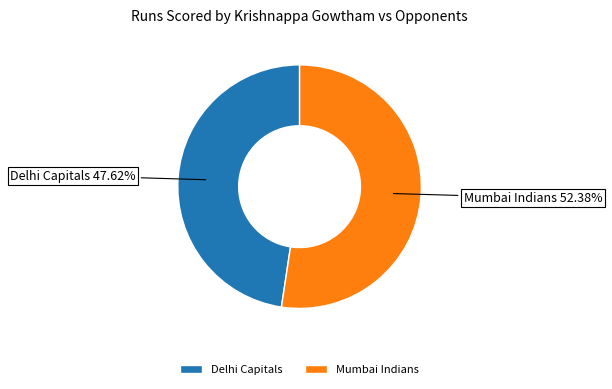

To the nearest percent, what percentage of the pie is Mumbai Indians?

52%